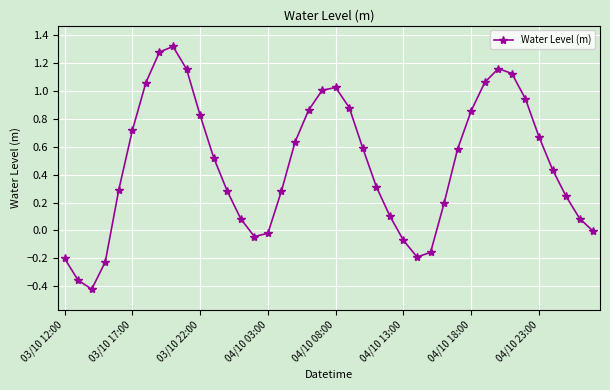

True or false: there are more than 1 points higher than both neighbors.

True